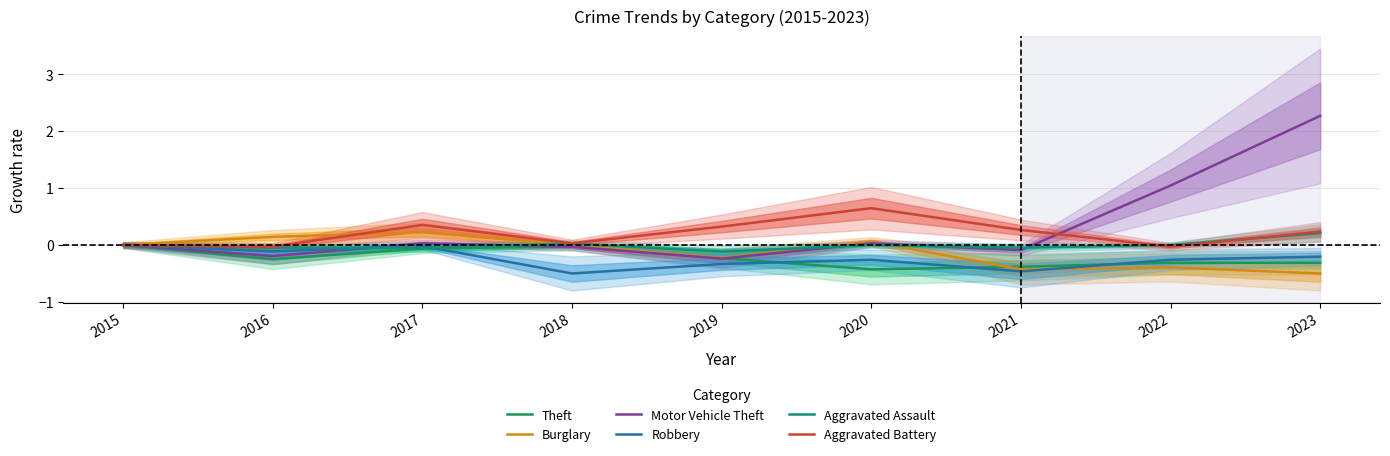

True or false: Motor Vehicle Theft and Aggravated Assault intersect in this chart.

True